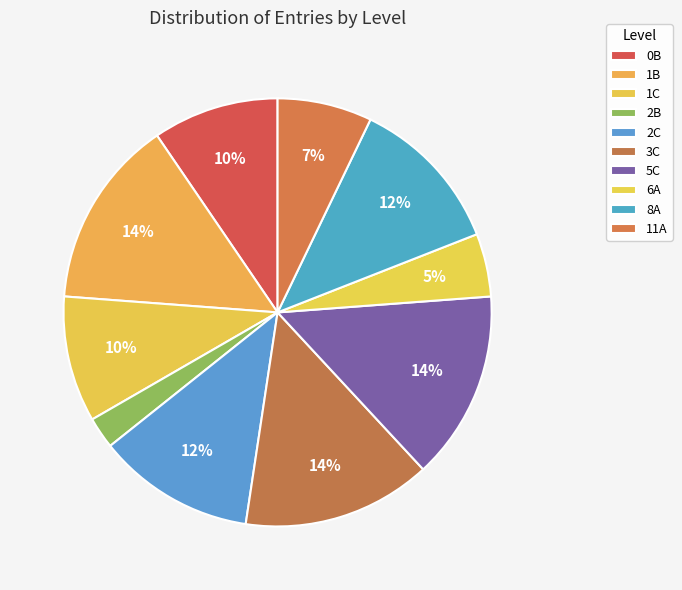

How many slices are in this pie chart?

10